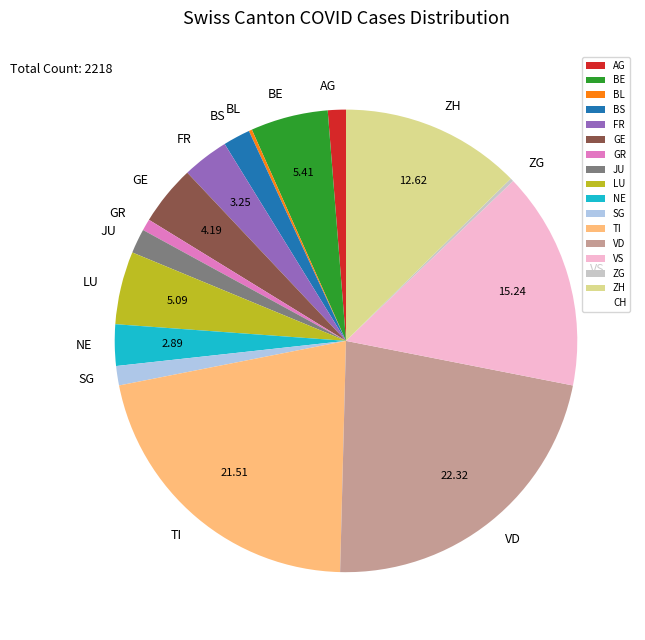

Combined, do TI and VS account for over 50%?

No